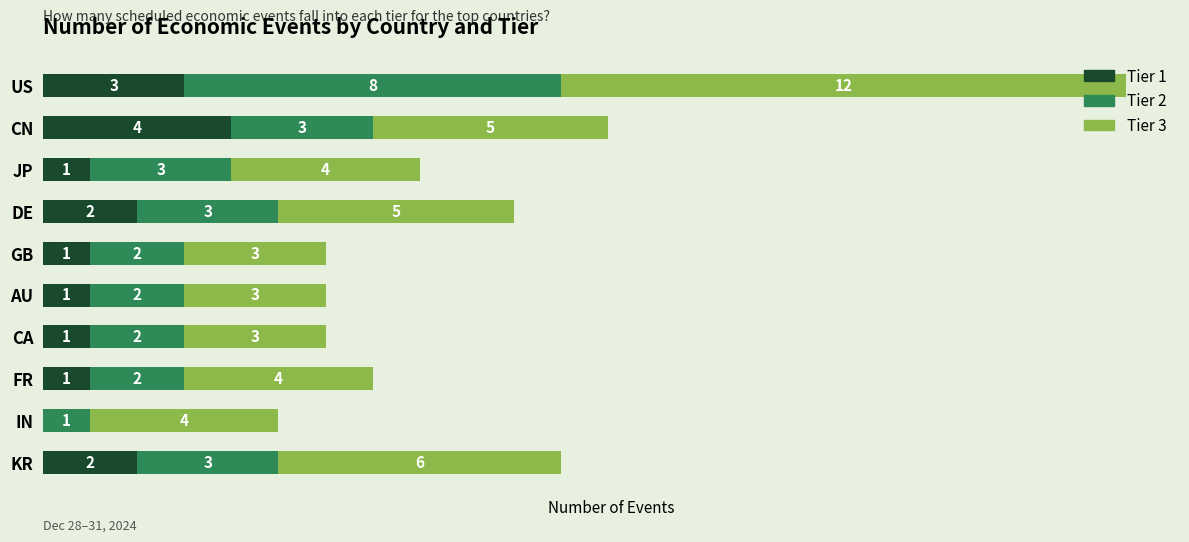

At which label does Tier 1 reach its peak?

CN